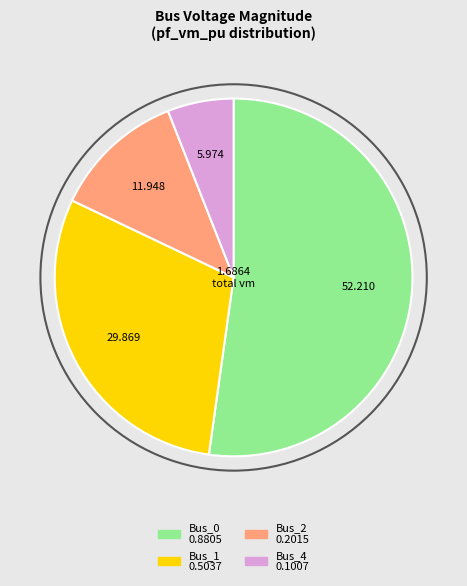

Is there a majority slice in this chart?

Yes